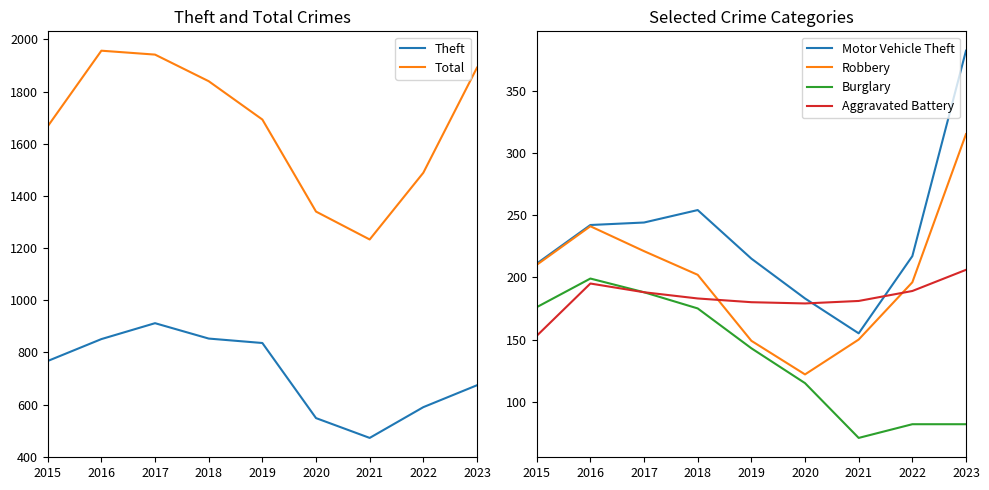

What is the difference between the Aggravated Battery values at 2015 and 2017?

35